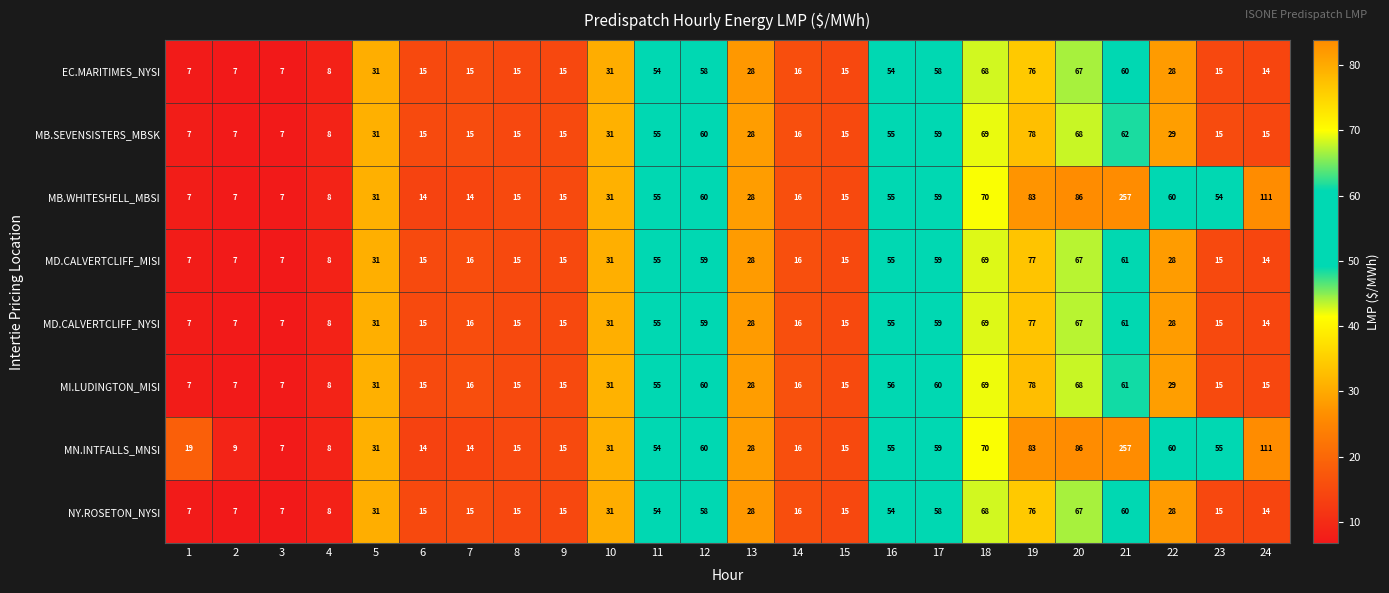

Which series has the largest total across all categories?

MN.INTFALLS_MNSI